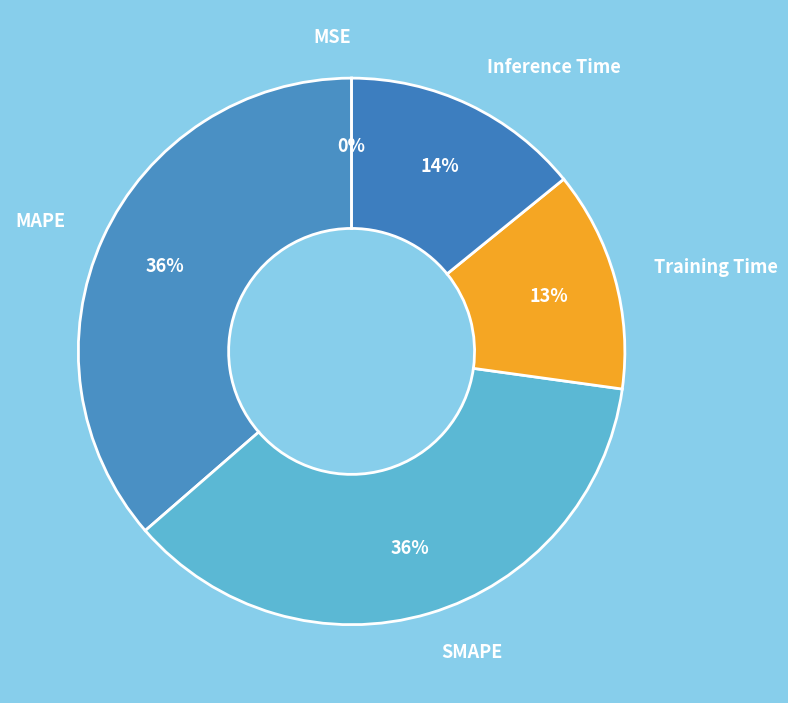

The Training Time slice represents 13% of the pie. True or false?

True